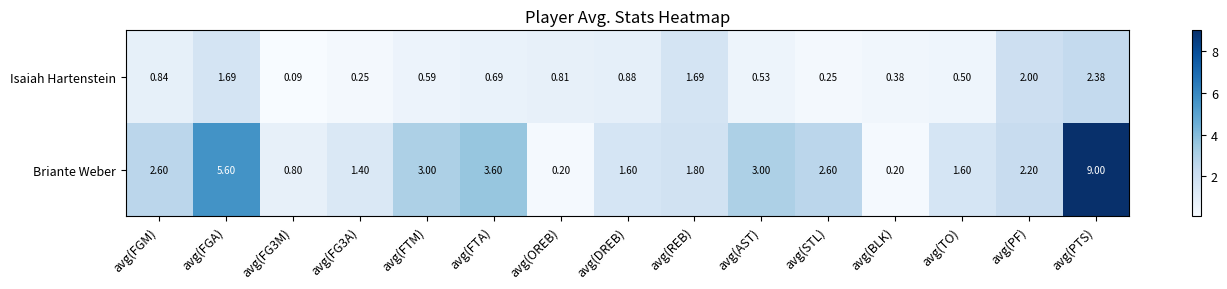

Which series has the largest total across all categories?

Briante Weber